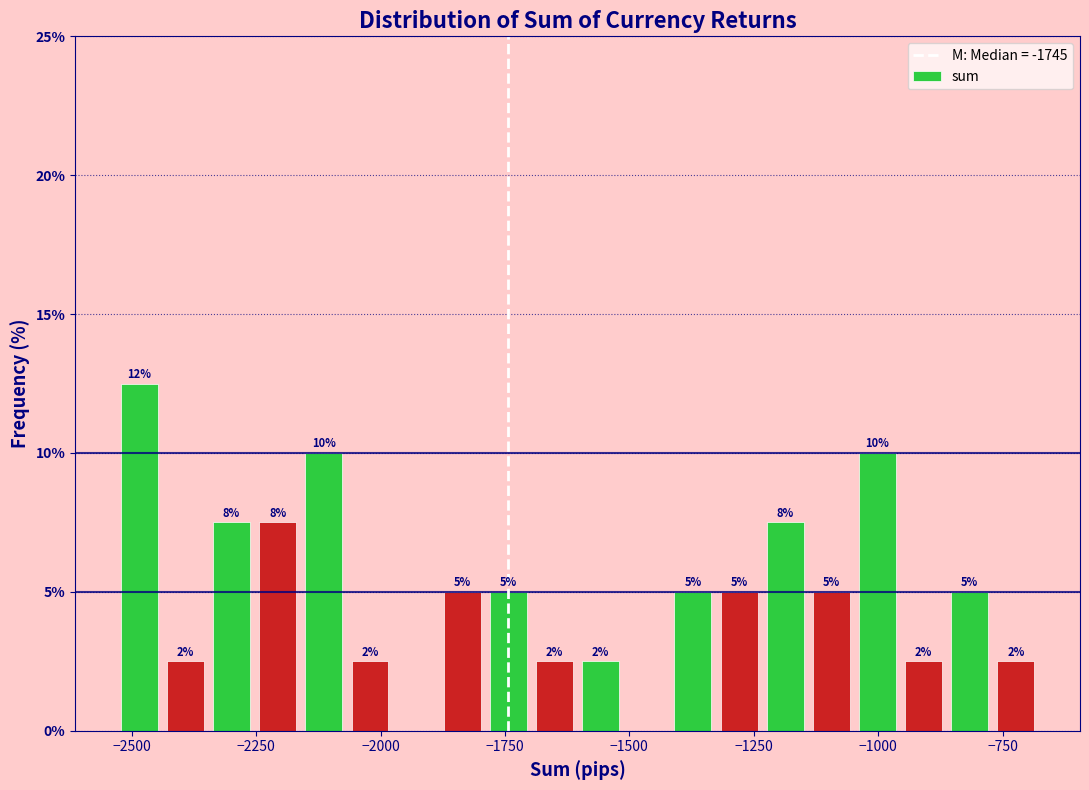

Read against the x-axis, roughly where is the centre of the tallest bar?

-2500